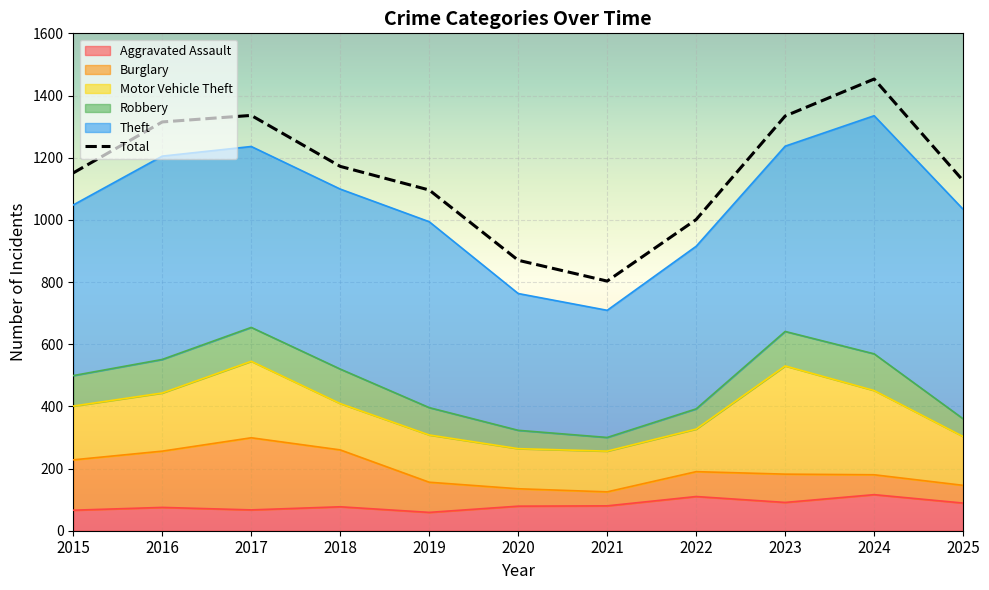

True or false: Theft and Robbery cross at least once.

False